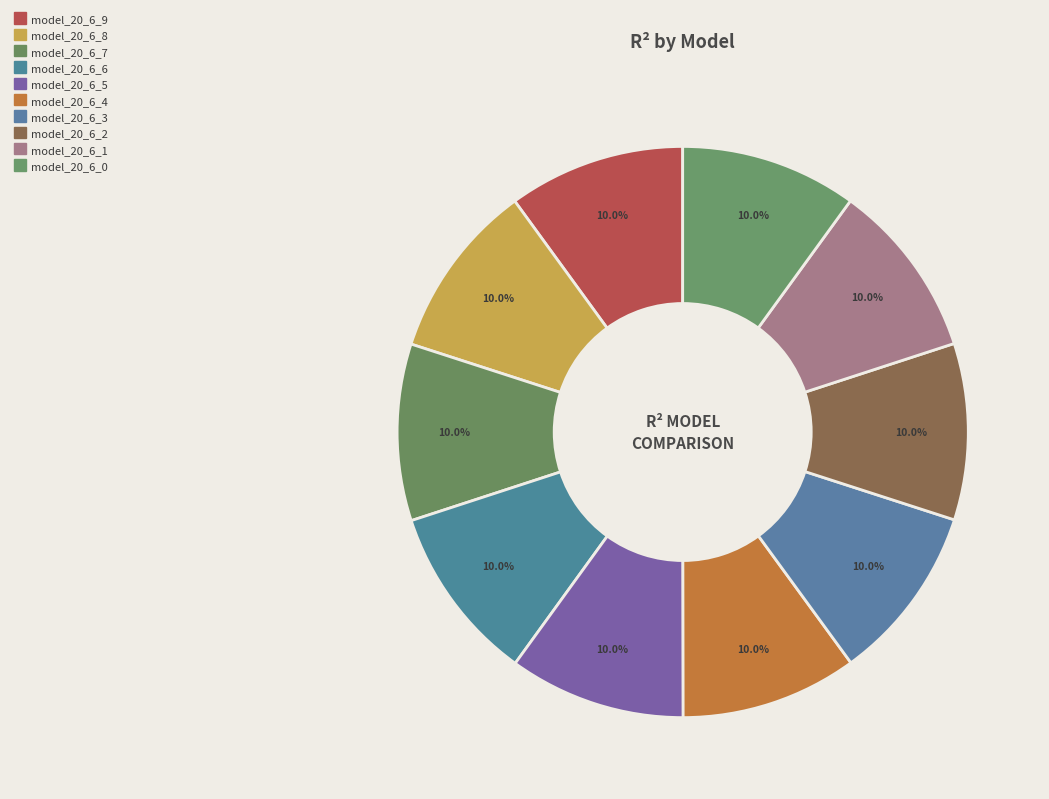

What percentage is the model_20_6_6 slice, to the nearest percent?

10%